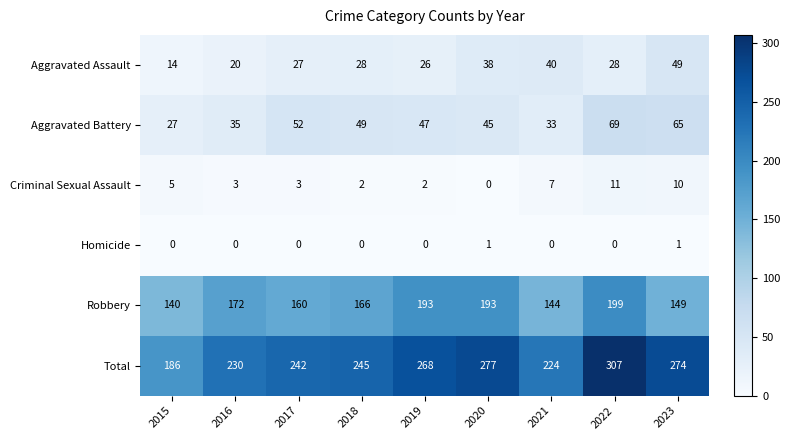

At how many categories does at least one series exceed 92?

9